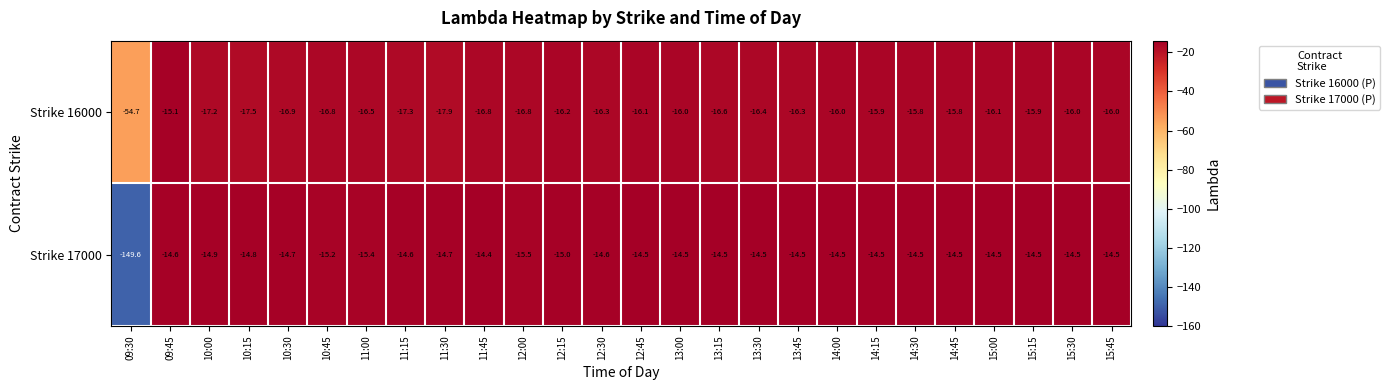

Rank the series by their average value, from highest to lowest.

Strike 16000, Strike 17000